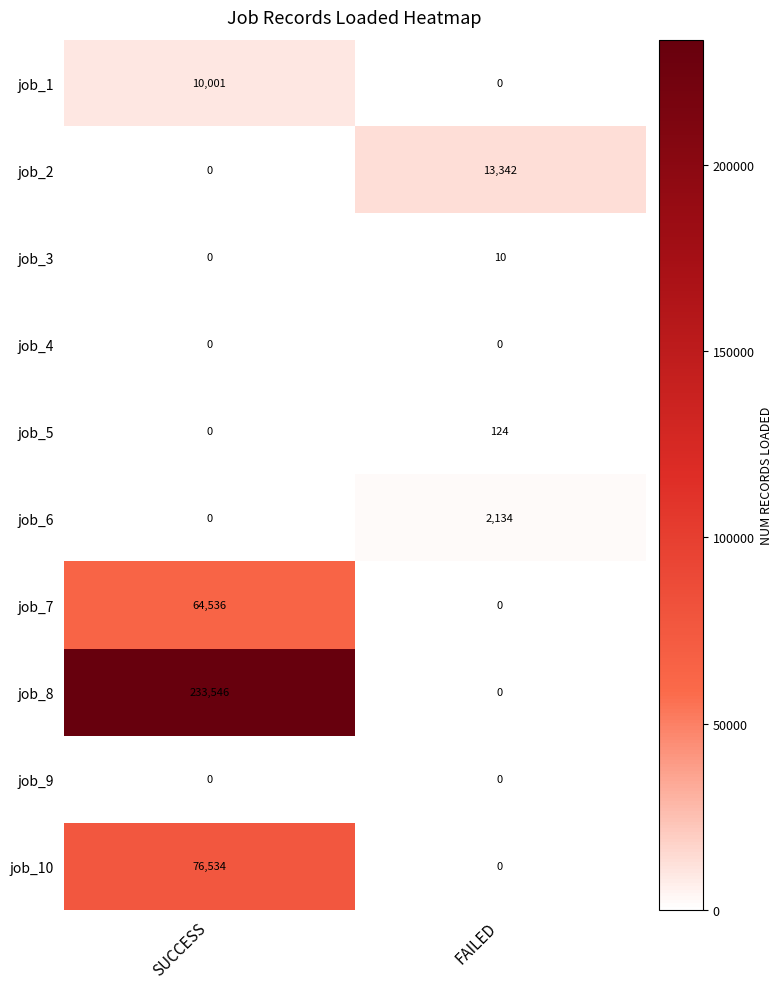

The value of job_8 at FAILED is 135304. True or false?

False